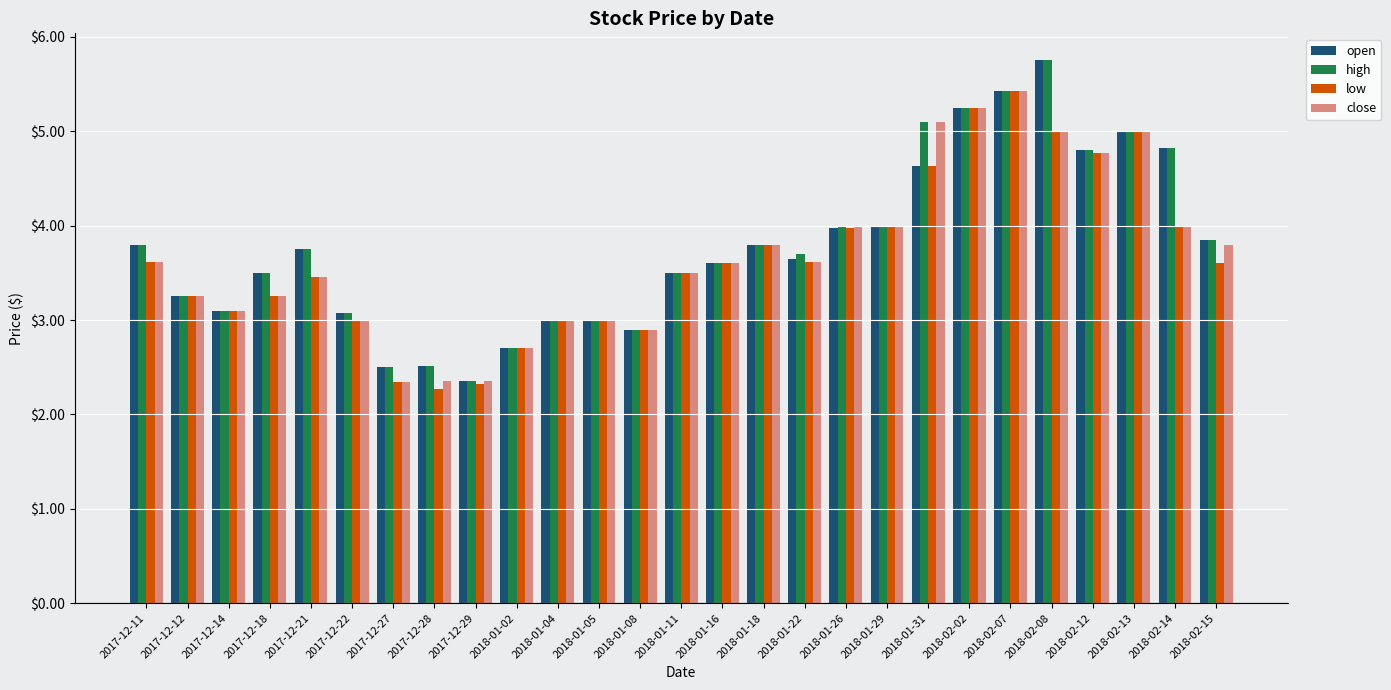

What is the label of the 27th bar from the left?

2018-02-15